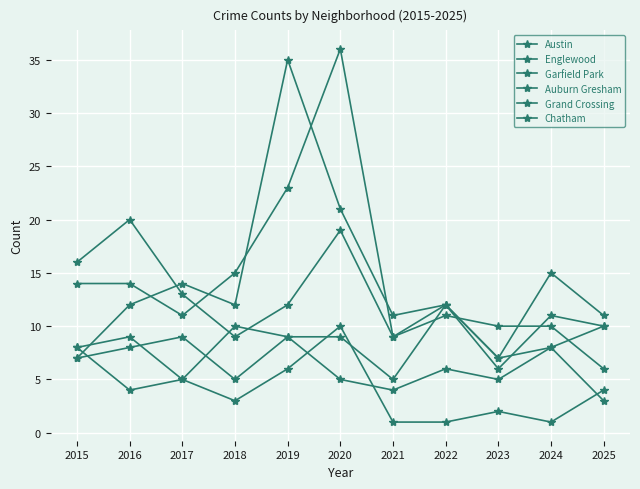

How many intersections are there between Chatham and Auburn Gresham?

4